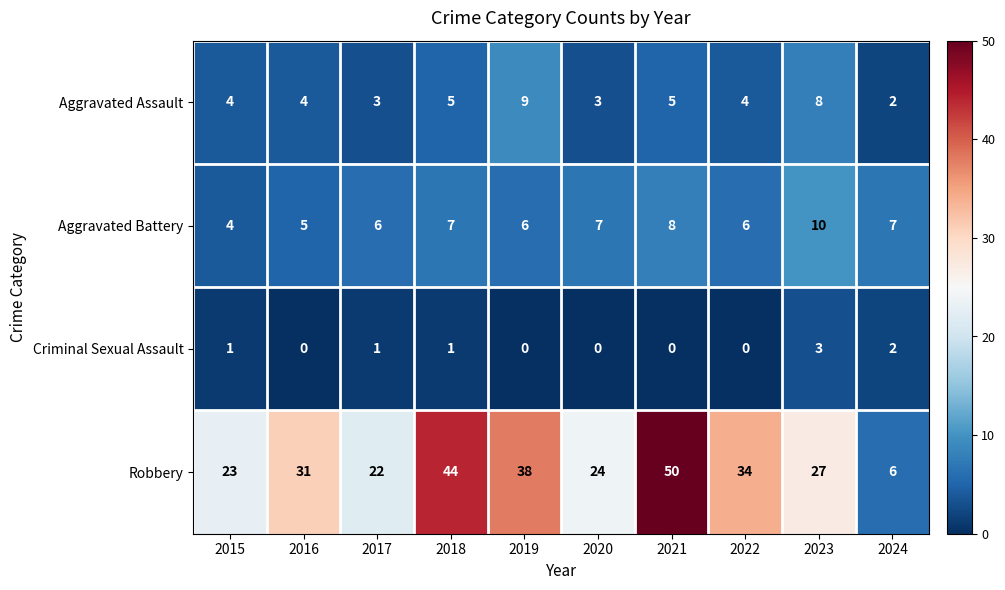

At how many categories does at least one series exceed 47?

1